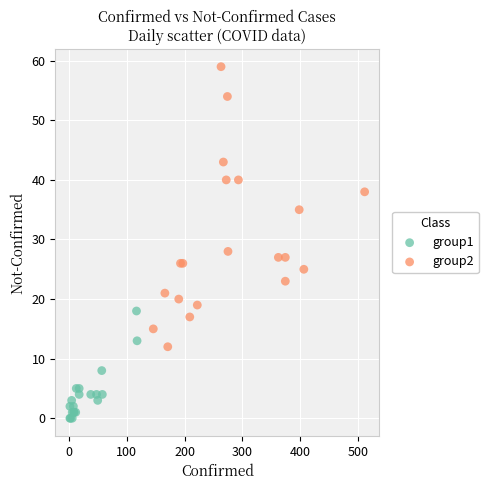

Which series has the largest Y range (max minus min)?

group2